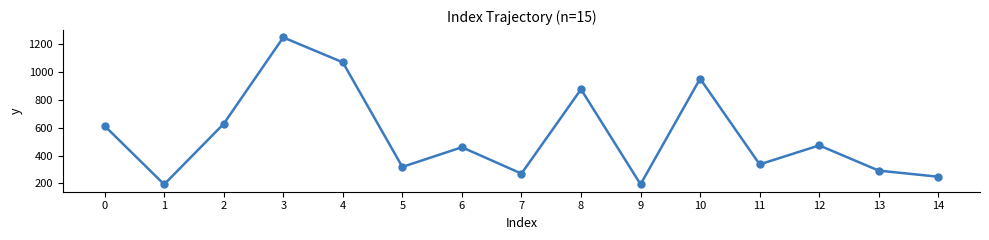

How many values are below 459?

7